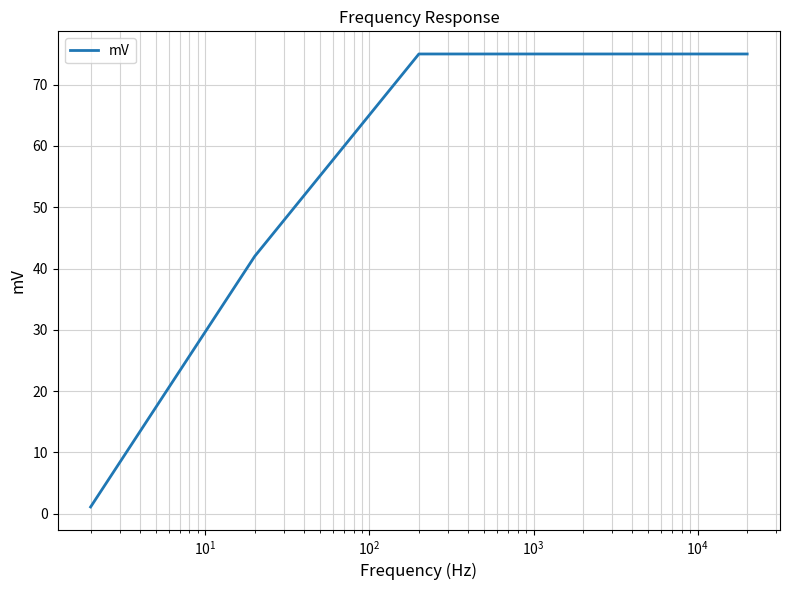

What is the average value?

53.6